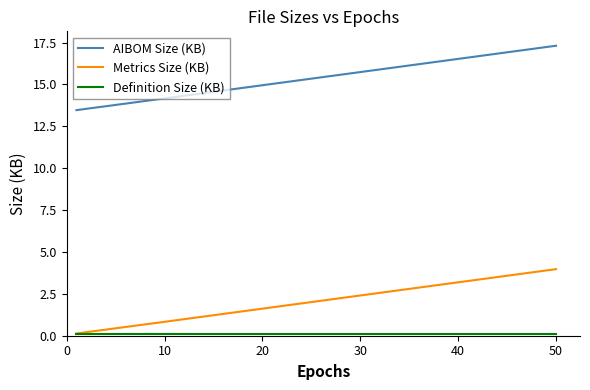

At how many categories does at least one series exceed 4?

5